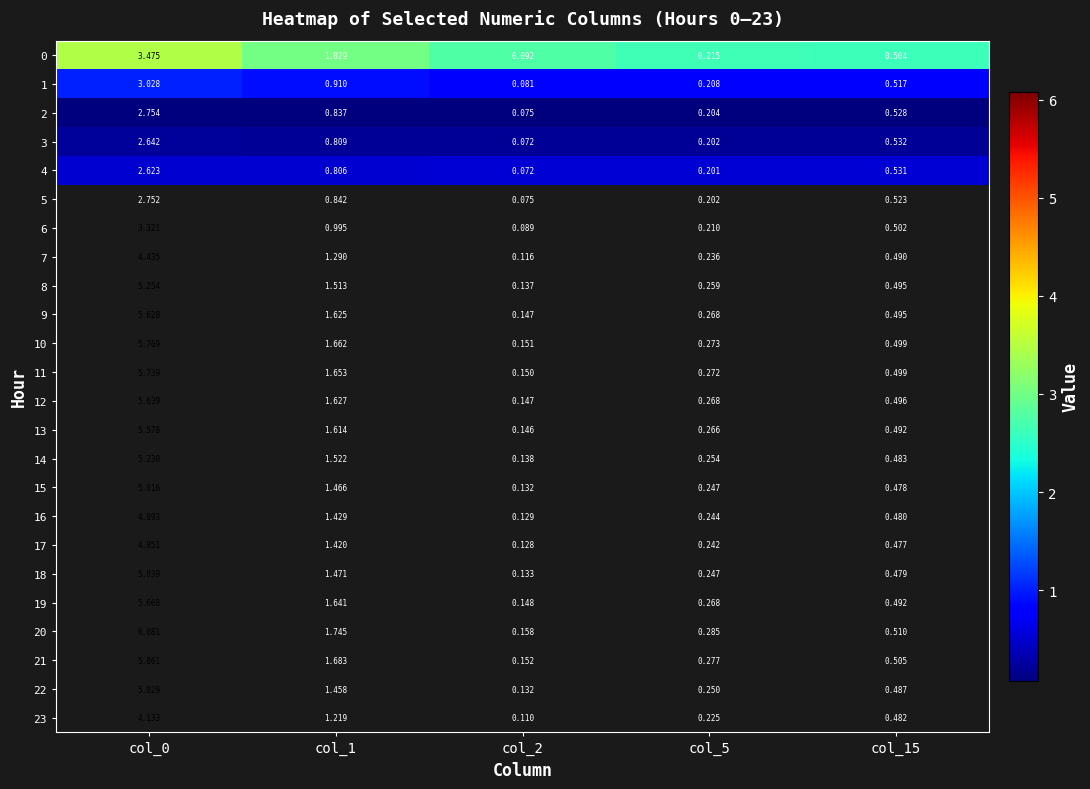

What is the spread (max minus min) of values at 17?

4.7